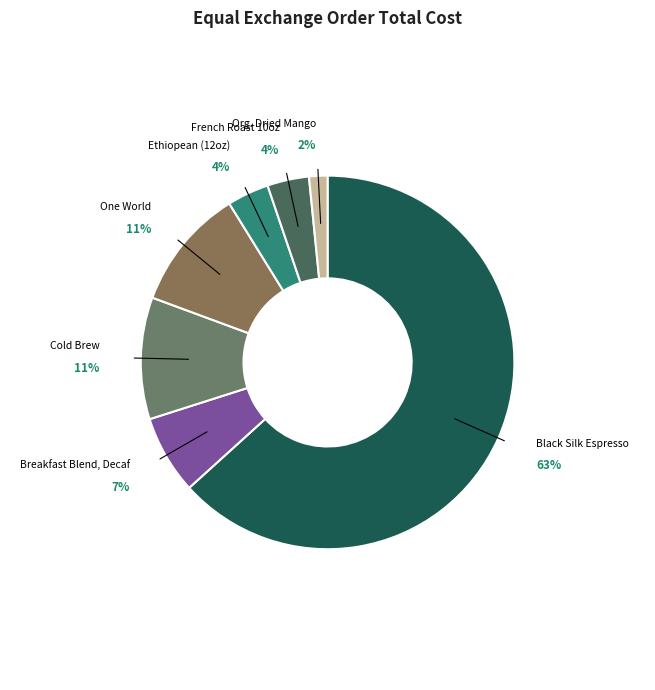

To the nearest percent, what is the average slice percentage?

14%